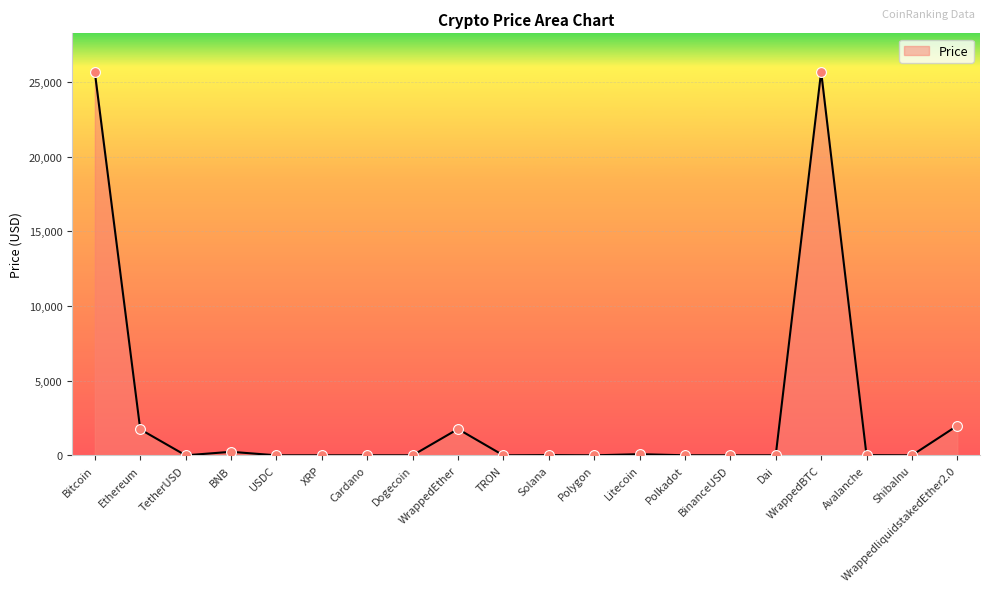

What is the change in value from Dogecoin to ShibaInu?

-0.1